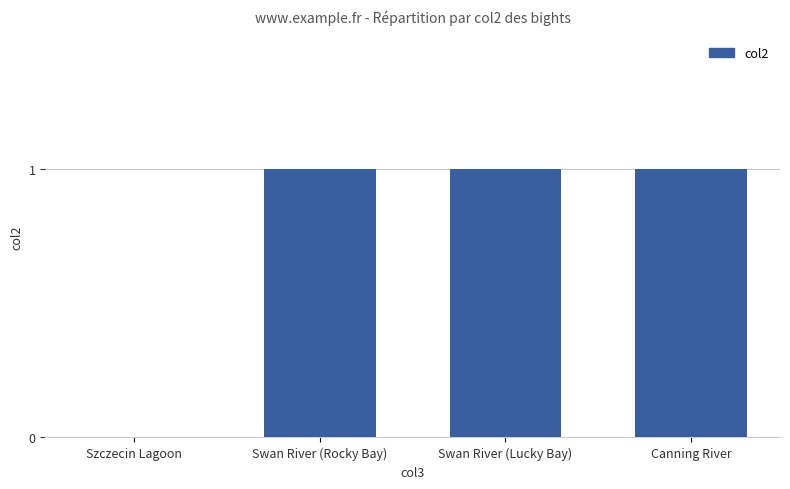

Reading right to left, extract all data points from this chart.

Canning River=1	Swan River (Lucky Bay)=1	Swan River (Rocky Bay)=1	Szczecin Lagoon=0